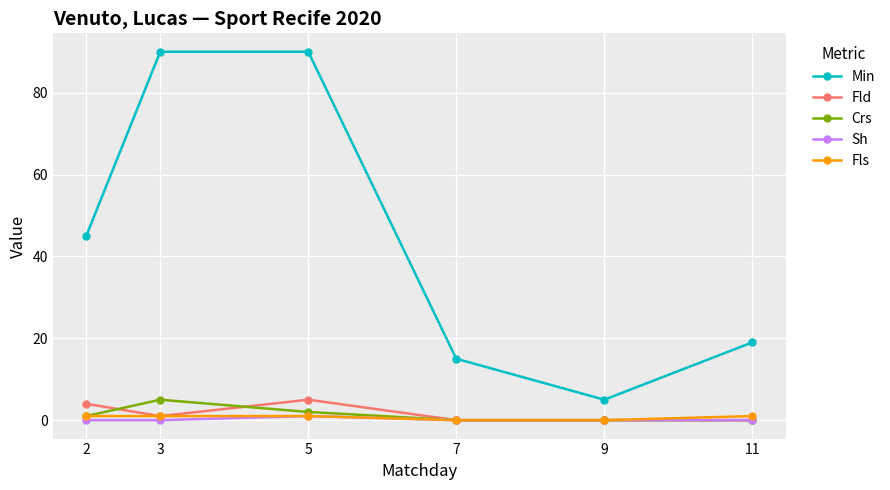

Is the value of Sh at 9 greater than the value of Fls at 2?

No